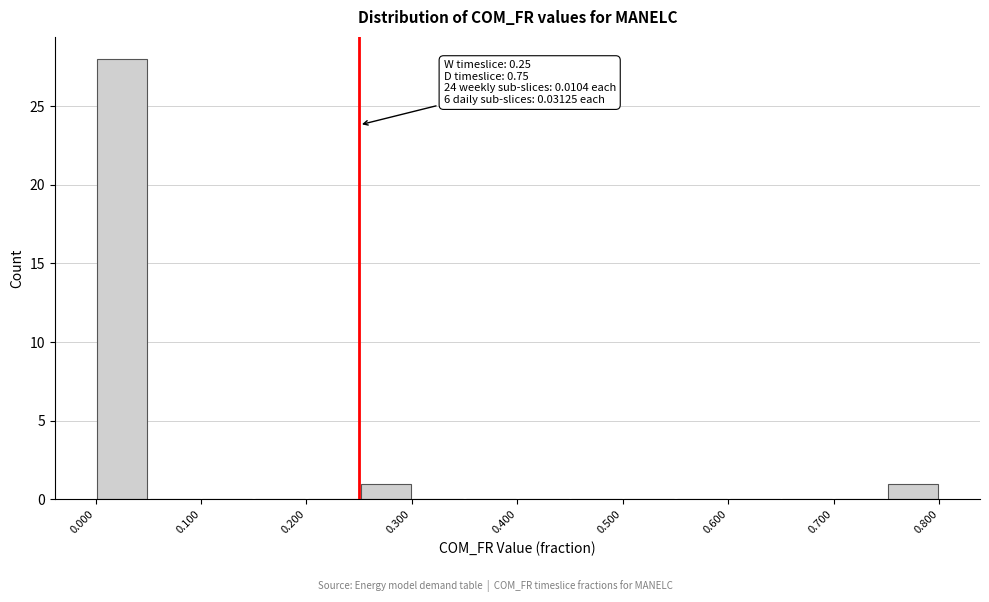

Over which range of the x-axis is the bar tallest?

0.00 to 0.05